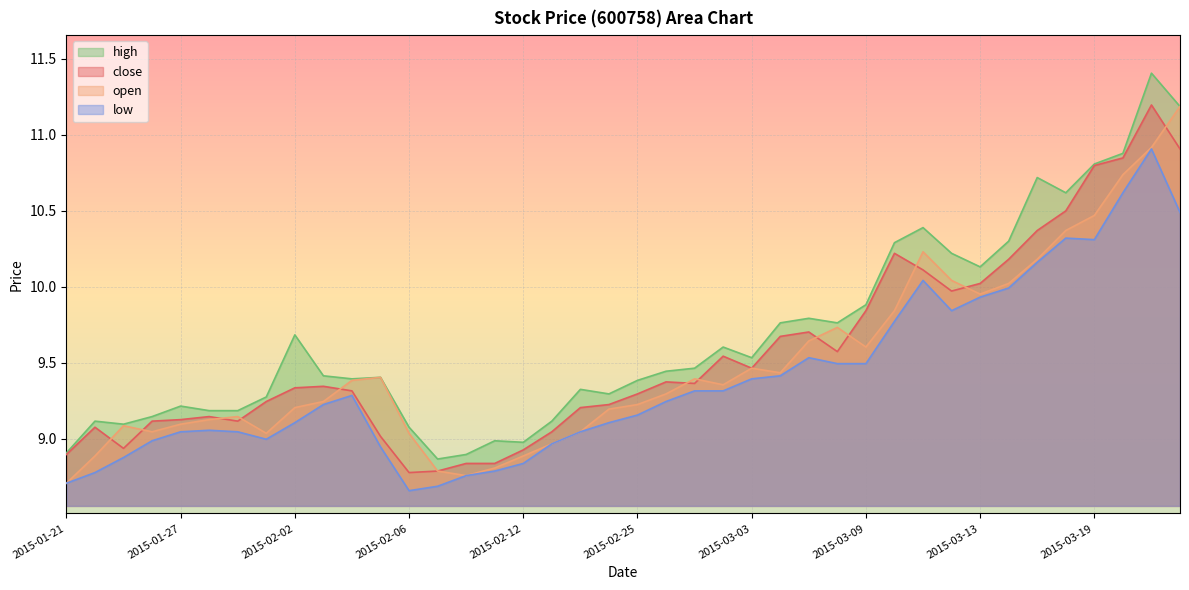

At how many categories does at least one series exceed 10?

11